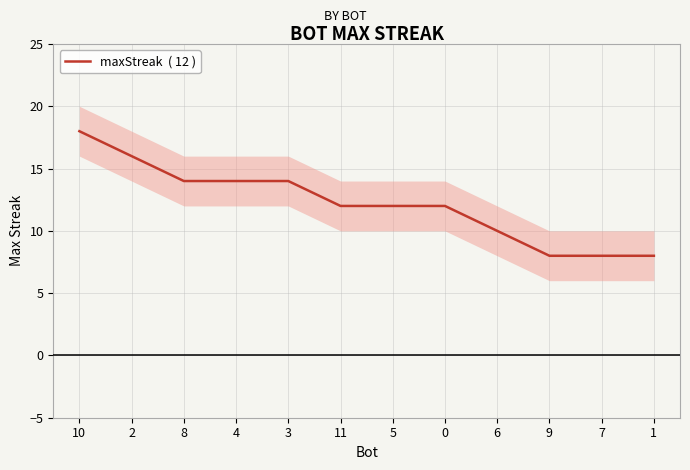

List the labels in order of value, smallest first.

9, 7, 1, 6, 11, 5, 0, 8, 4, 3, 2, 10